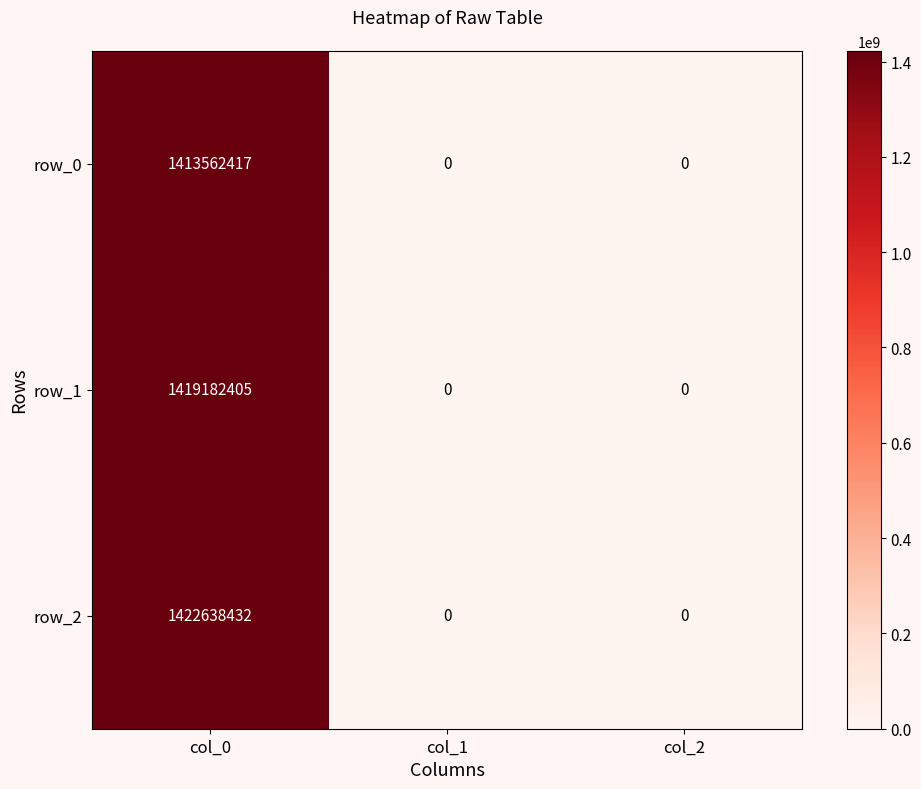

The value of row_2 at col_2 is 0. True or false?

True